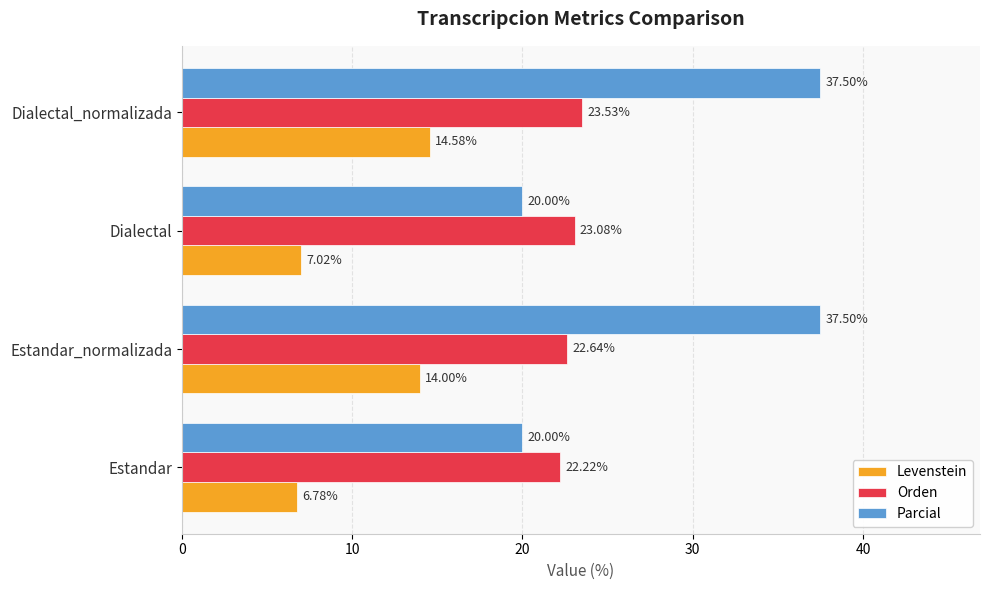

Rank the series by their maximum value, from lowest to highest.

Levenstein, Orden, Parcial